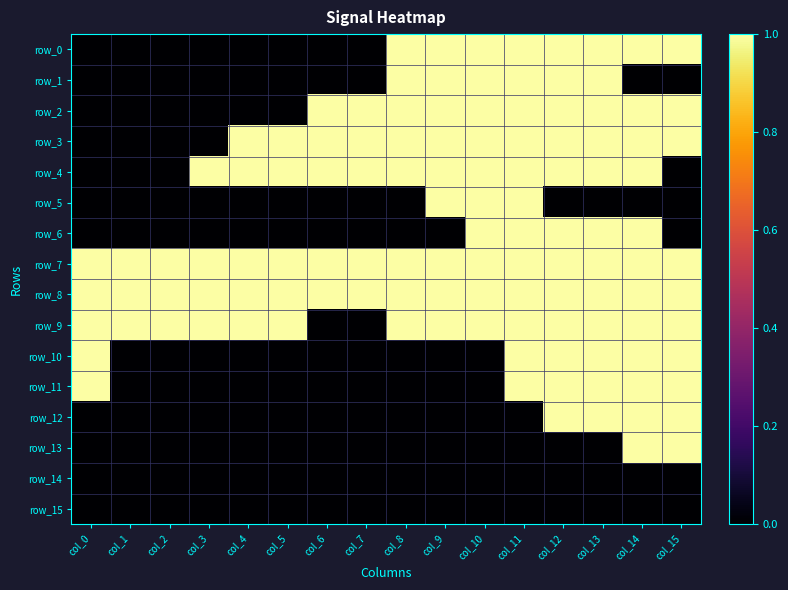

Rank the series at col_13 from highest to lowest value.

row_0, row_1, row_2, row_3, row_4, row_6, row_7, row_8, row_9, row_10, row_11, row_12, row_5, row_13, row_14, row_15